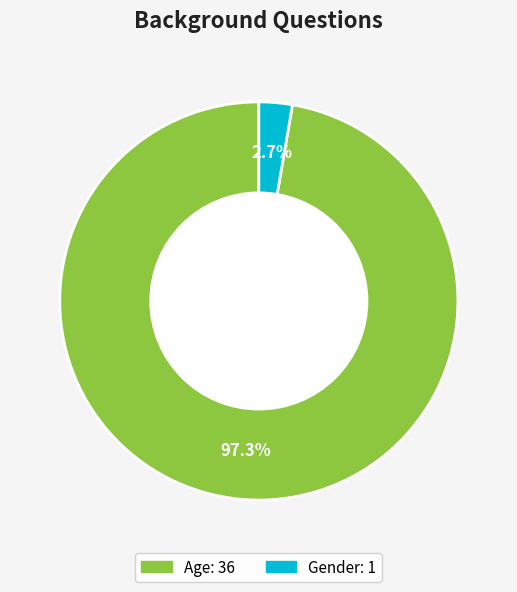

Rank the categories by value from lowest to highest.

Gender, Age